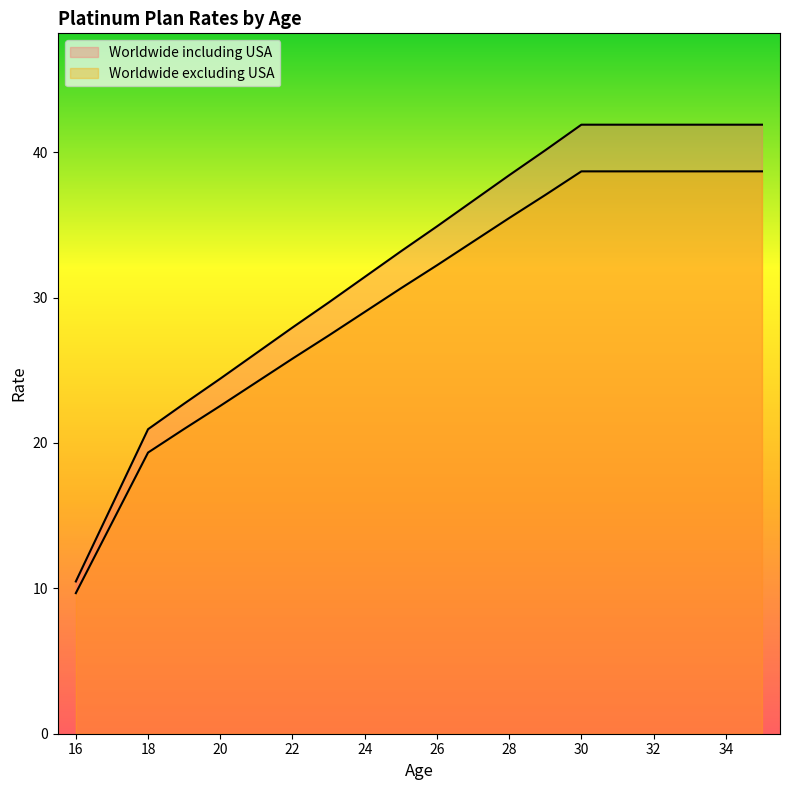

Reading left to right, list all the values displayed in this chart.

Worldwide including USA: 16=10.5	17=15.7	18=20.9	19=22.7	20=24.4	21=26.2	22=27.9	23=29.7	24=31.4	25=33.2	26=34.9	27=36.7	28=38.4	29=40.1	30=41.9	31=41.9	32=41.9	33=41.9	34=41.9	35=41.9
Worldwide excluding USA: 16=9.7	17=14.5	18=19.3	19=21.0	20=22.6	21=24.2	22=25.8	23=27.4	24=29.0	25=30.6	26=32.2	27=33.8	28=35.5	29=37.1	30=38.7	31=38.7	32=38.7	33=38.7	34=38.7	35=38.7